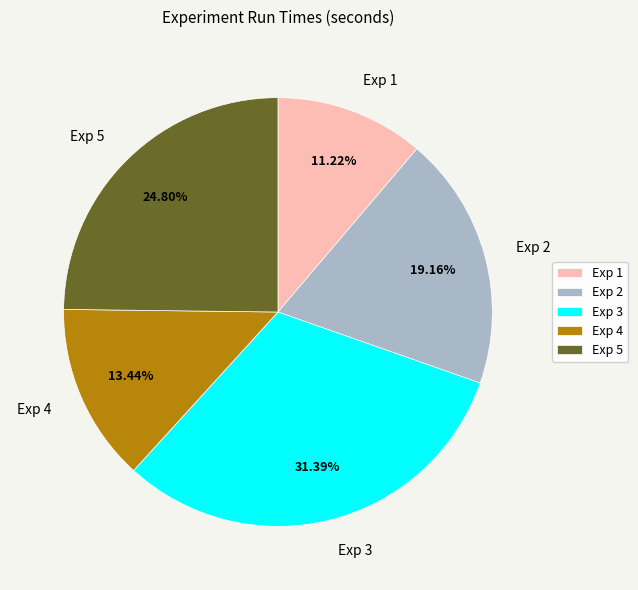

How much of the chart is everything except Exp 5?

75.2%